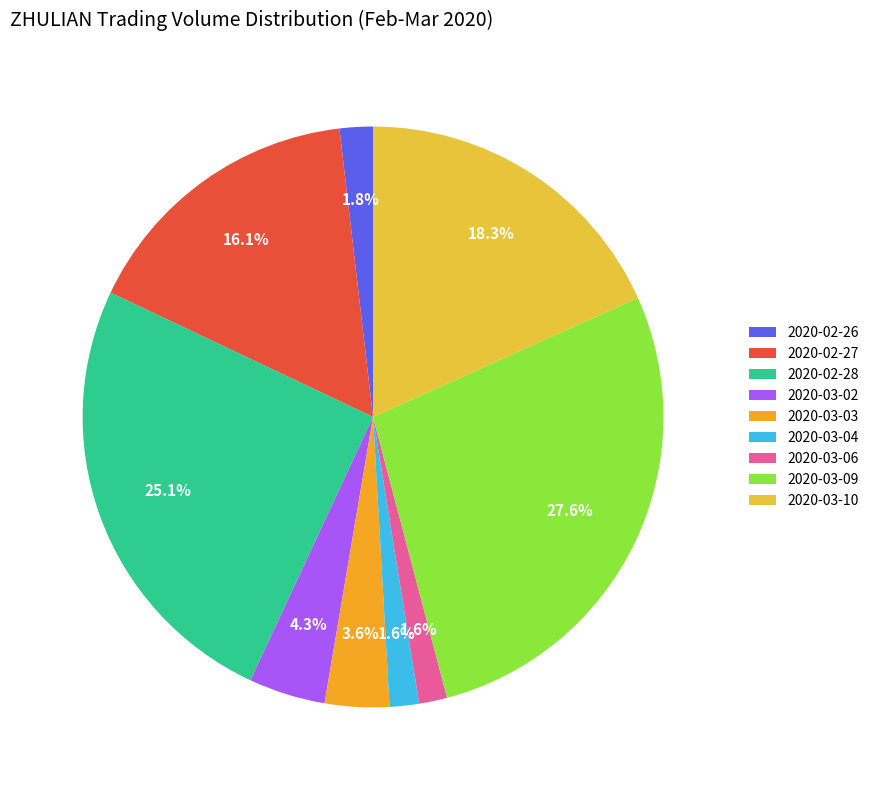

Does any single category account for the majority?

No